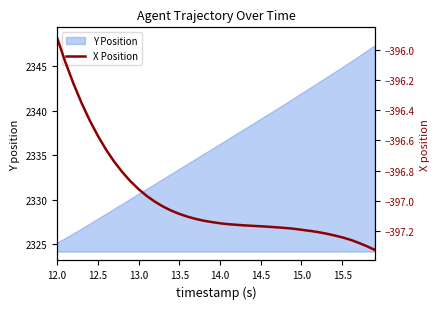

What is the minimum value shown in the chart?

-397.3